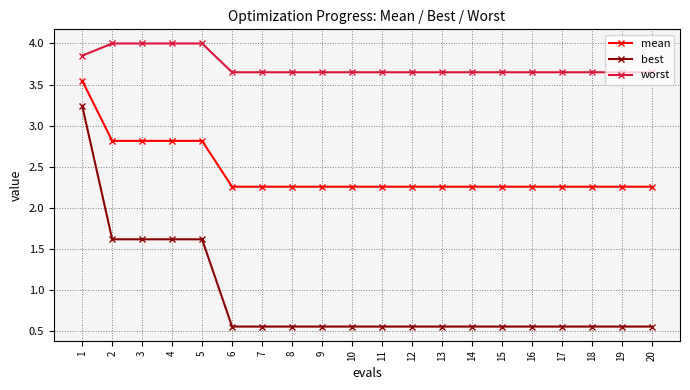

How many mean values are between 2 and 3?

19